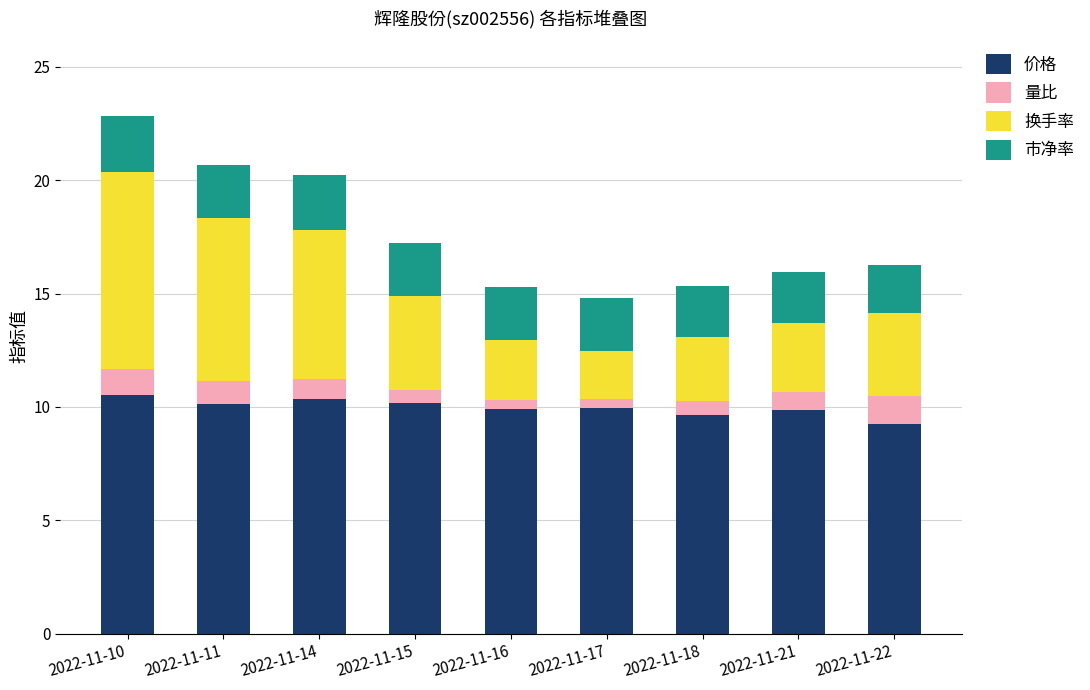

What is the total value across all series at 2022-11-10?

22.8